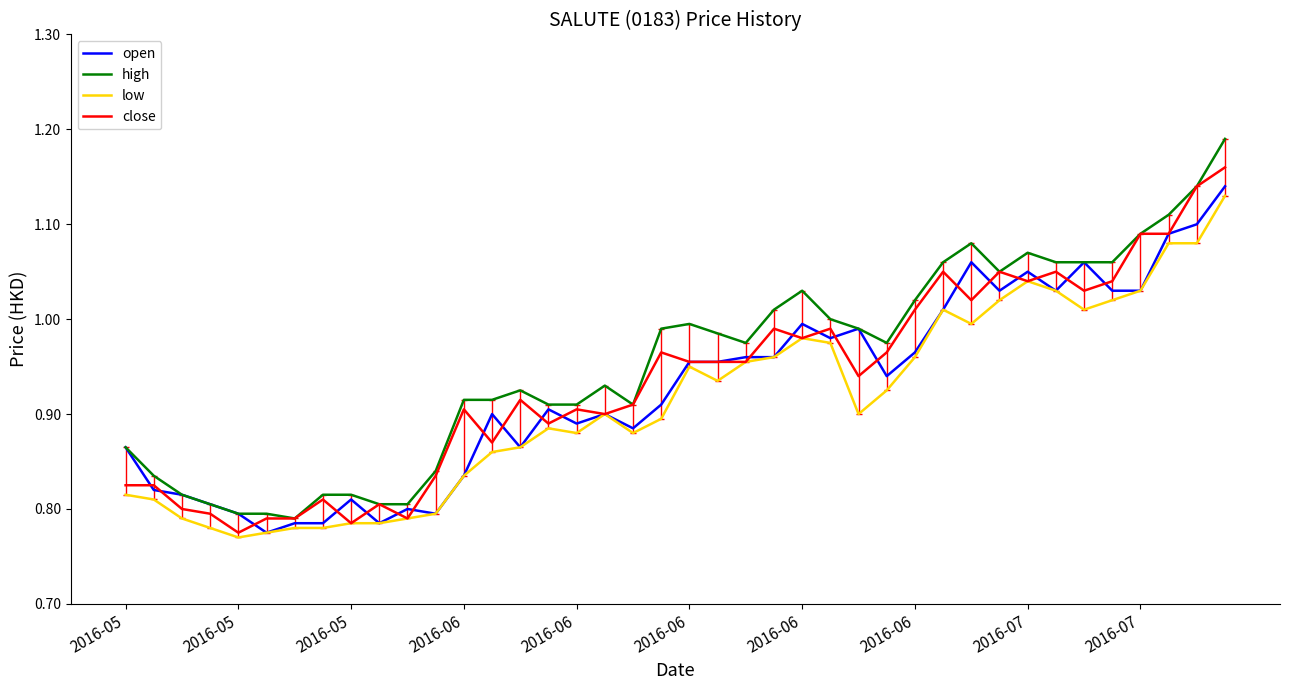

Which series has the largest total across all categories?

high